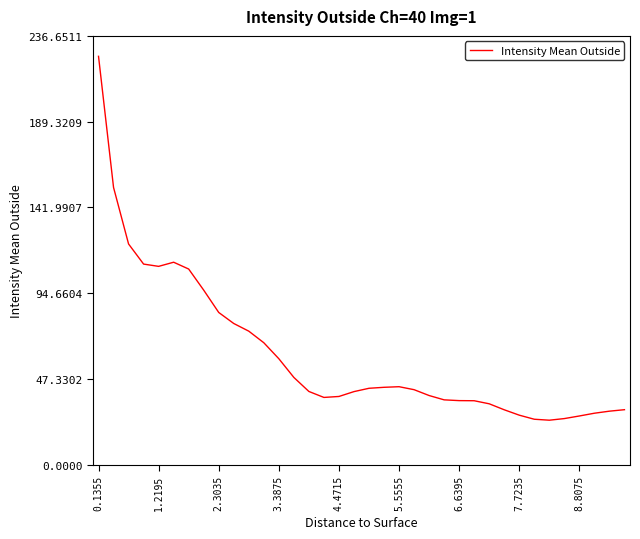

What is the difference between the maximum and minimum values?

200.8